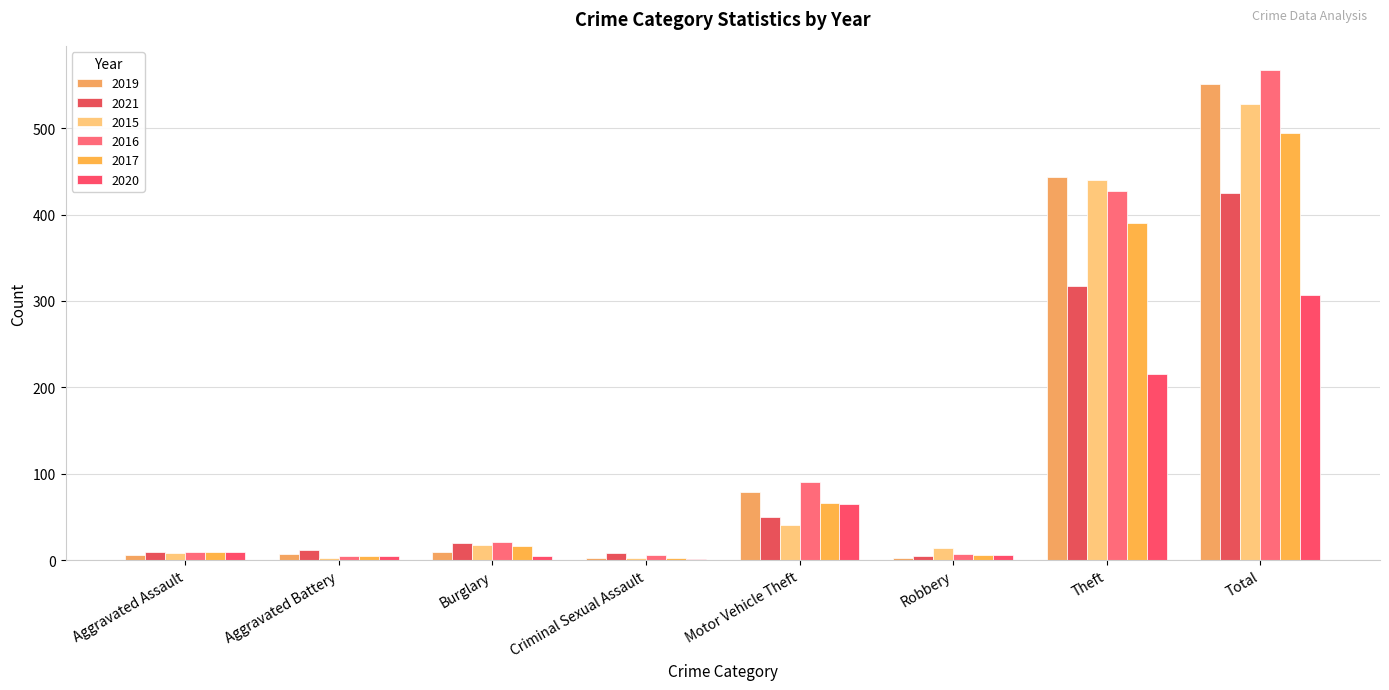

Are the bars grouped side by side (vs. stacked)?

Yes